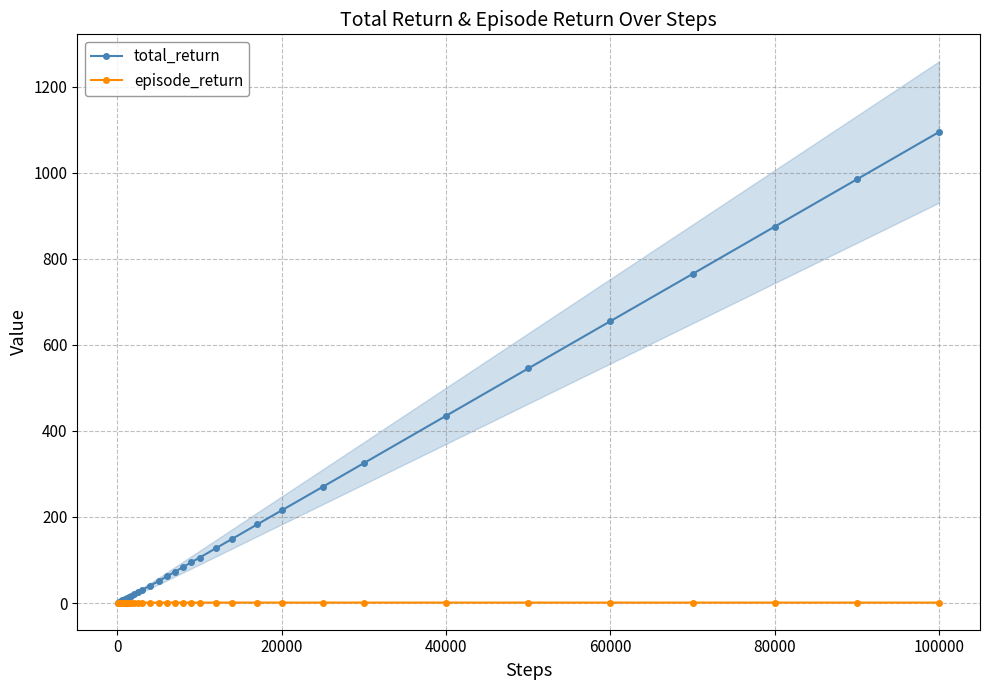

What is the smallest value displayed?

1.0